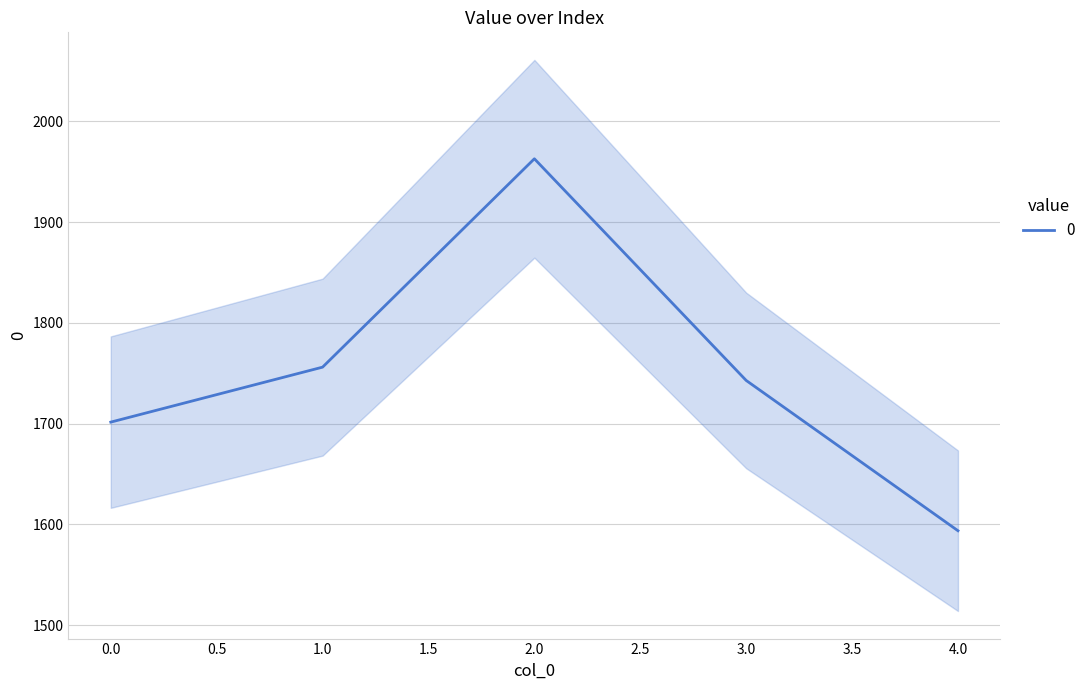

Reading right to left, list all the values displayed in this chart.

1593.7	1742.8	1962.8	1756.0	1701.5